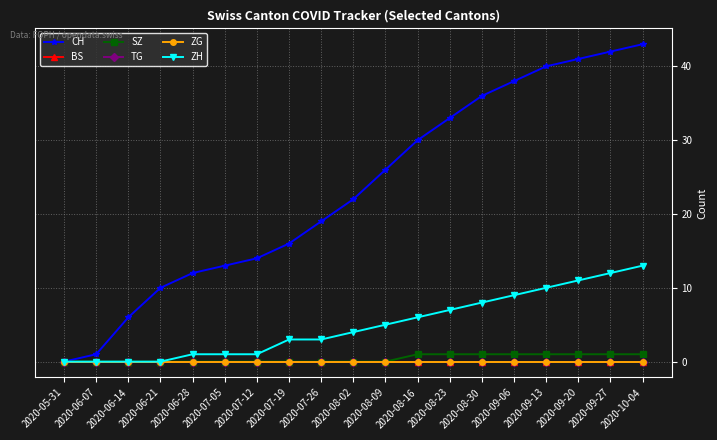

Which category has the highest value in the TG series?

2020-05-31